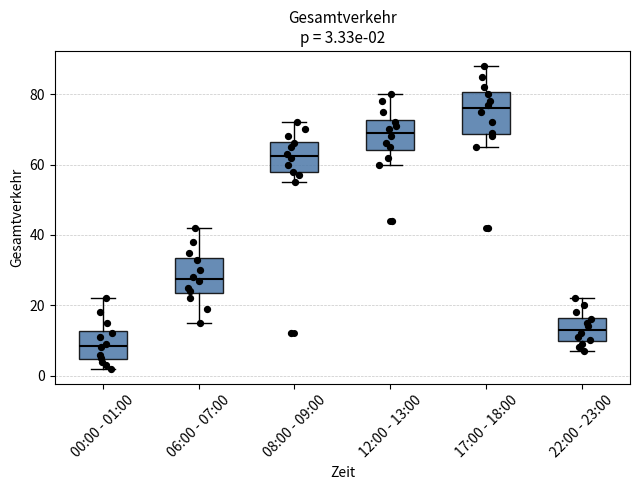

Which box has the lowest median line?

00:00 - 01:00